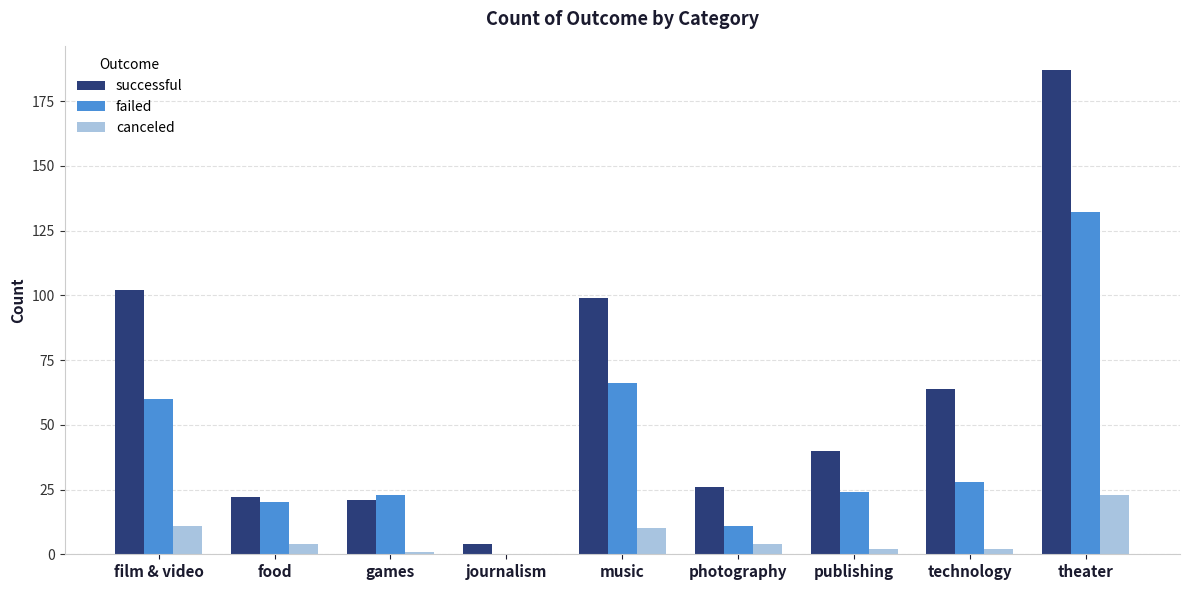

At which category is the sum across all series the highest?

theater